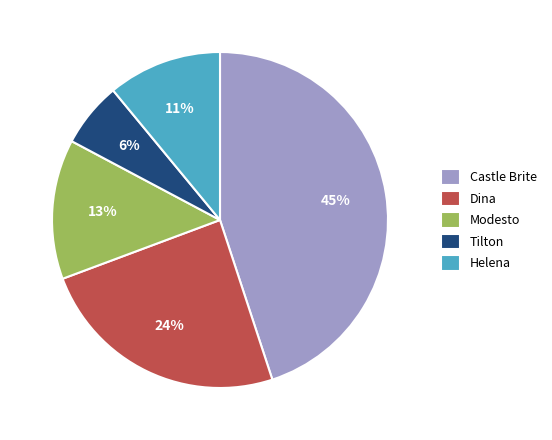

To the nearest percent, what portion does Tilton represent?

6%